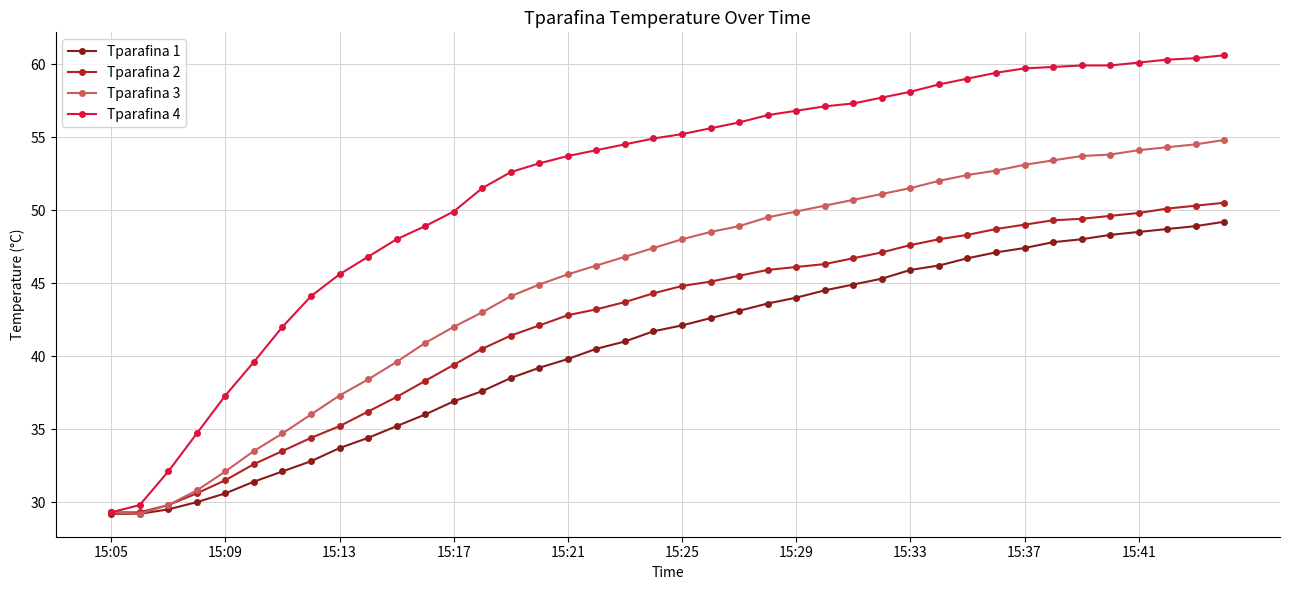

What is the minimum value for Tparafina 1?

29.2